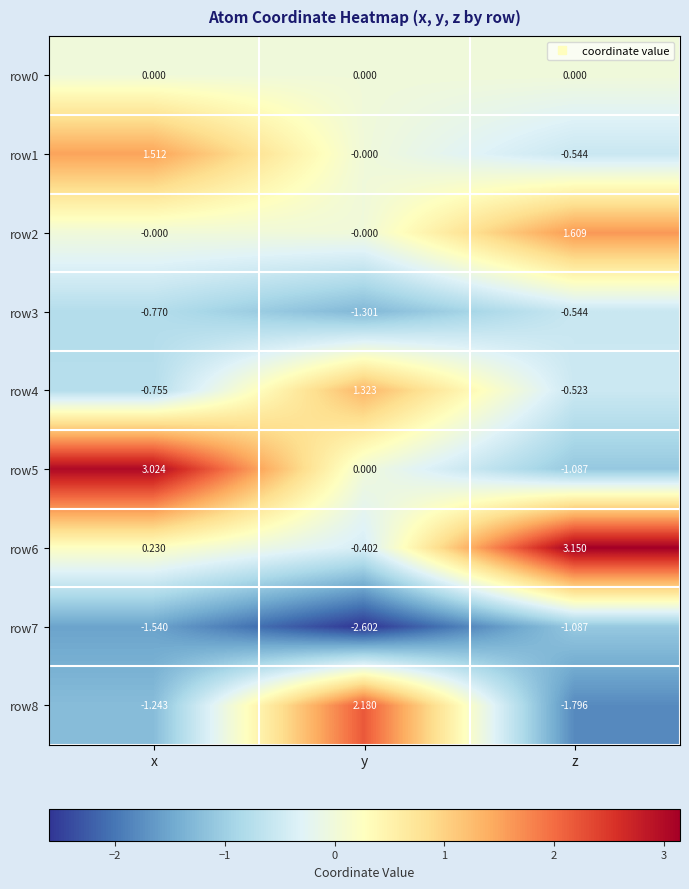

How many series are shown in this chart?

9